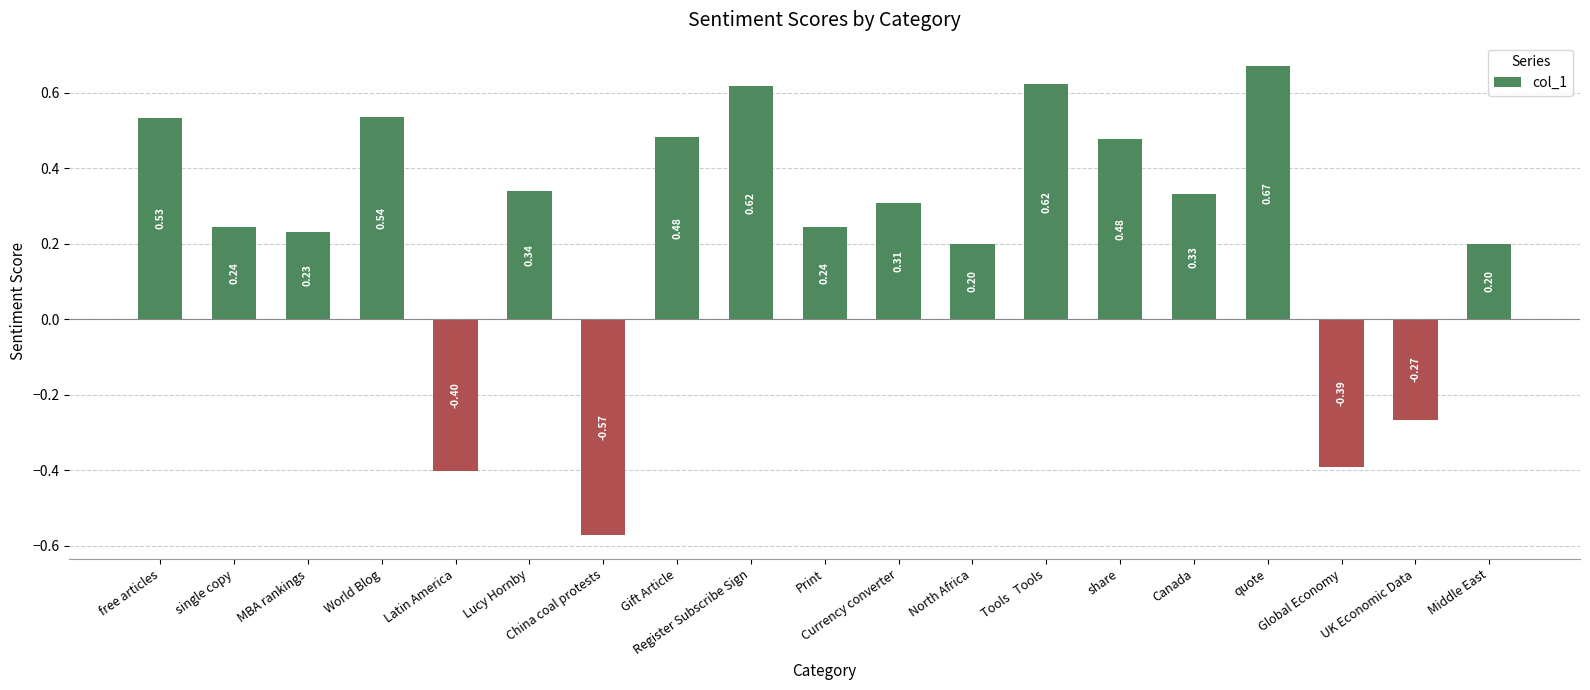

What is the change in value from Currency converter to North Africa?

-0.1